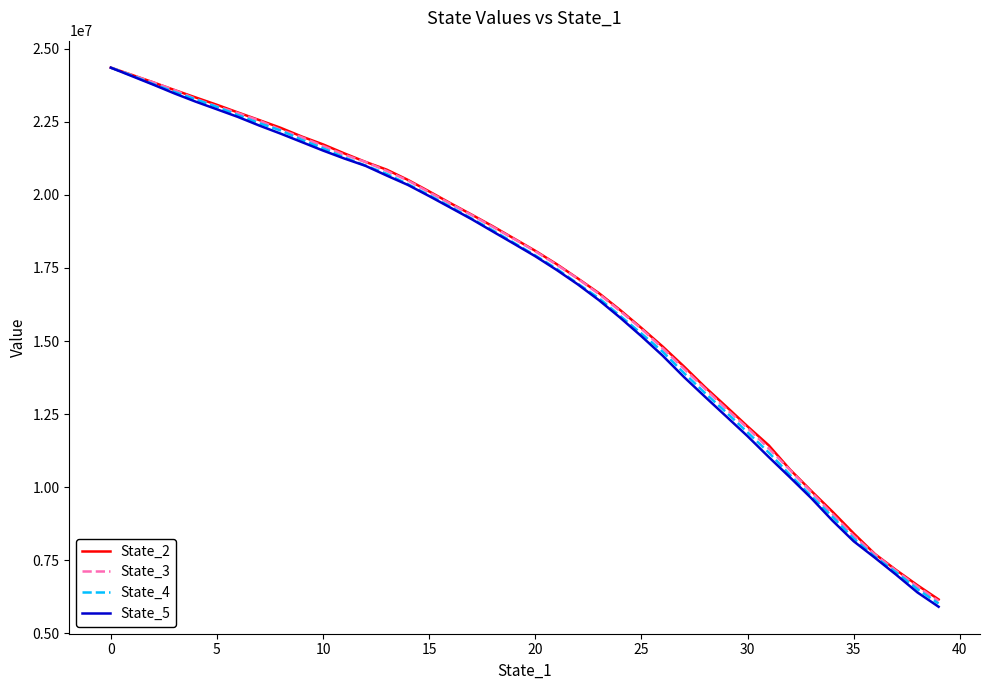

Which series has the largest range (max minus min)?

State_5